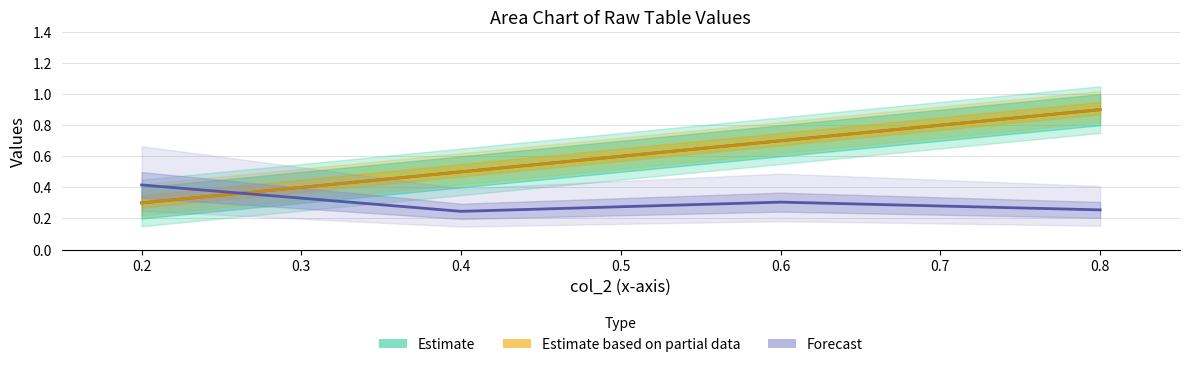

The col_5 series shows 1.0 at 0.6. True or false?

False